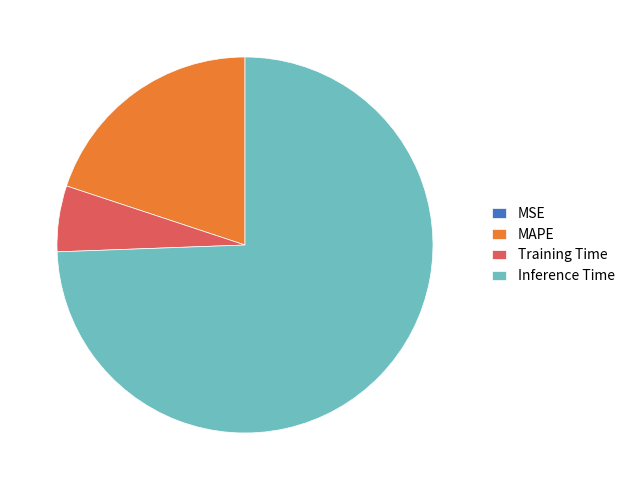

What is the largest slice in the pie chart?

Inference Time